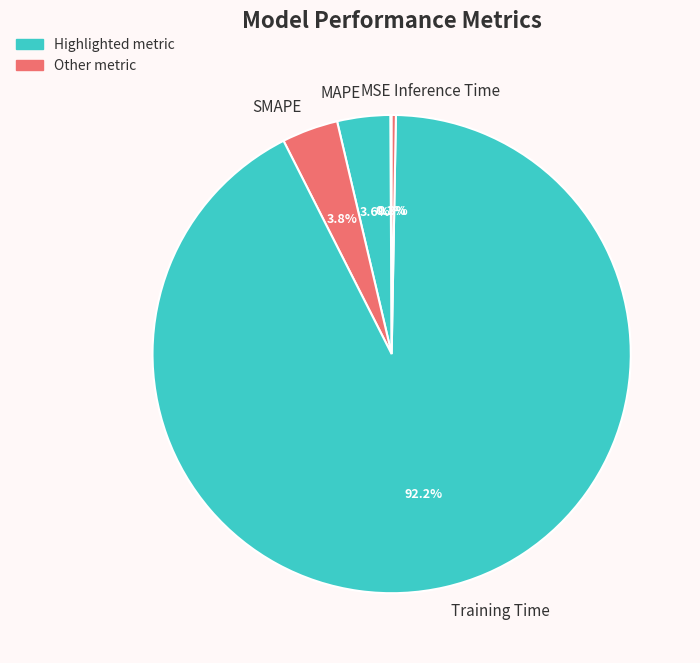

Which slice represents more than half of the pie?

Training Time